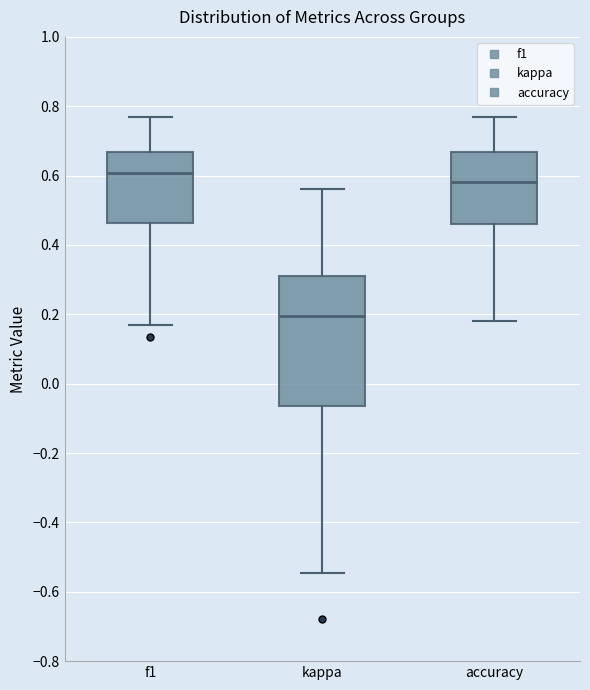

Which box has the lowest median line?

kappa